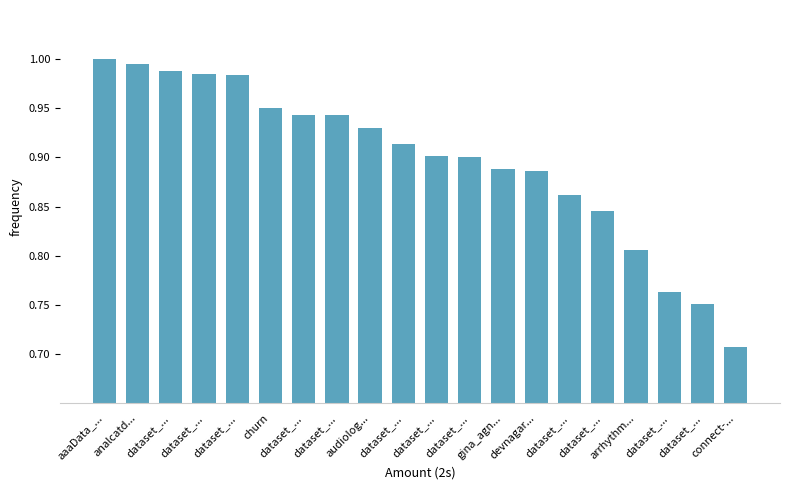

The chart shows a value of 1.3 at dataset_.... True or false?

False